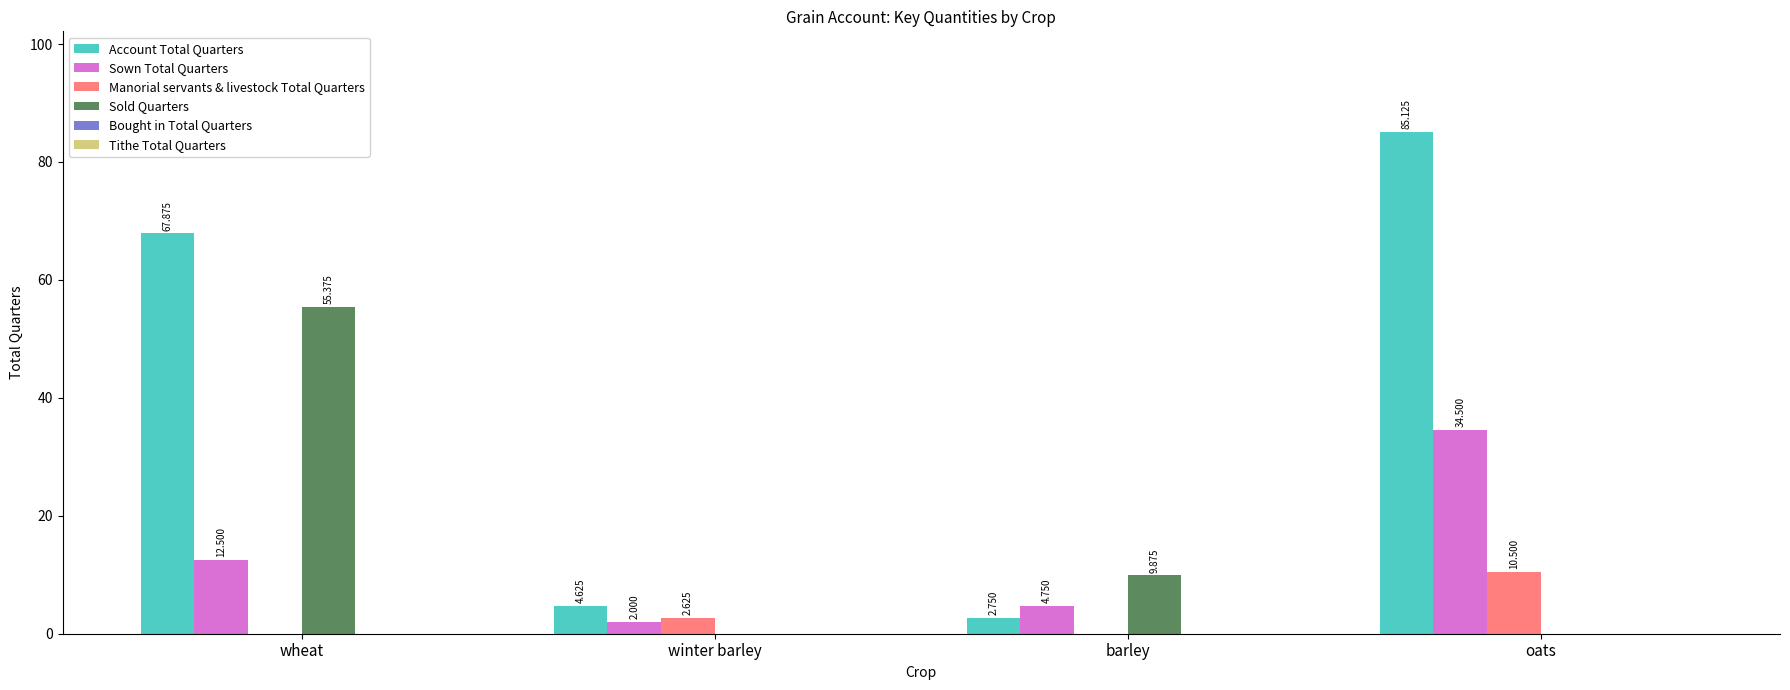

Which series has the widest spread of values?

Account Total Quarters